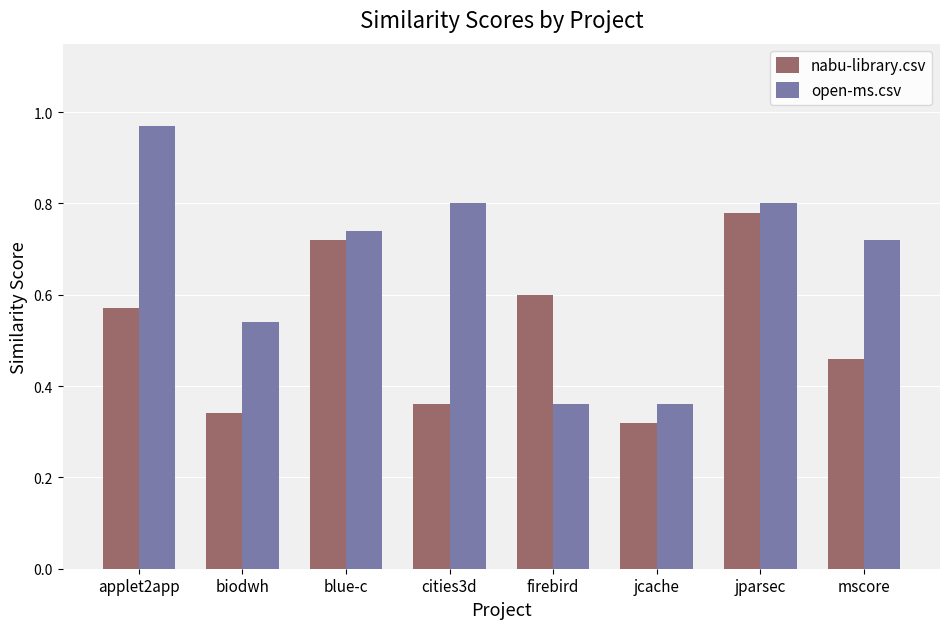

What is the label of the 1st bar from the right?

mscore